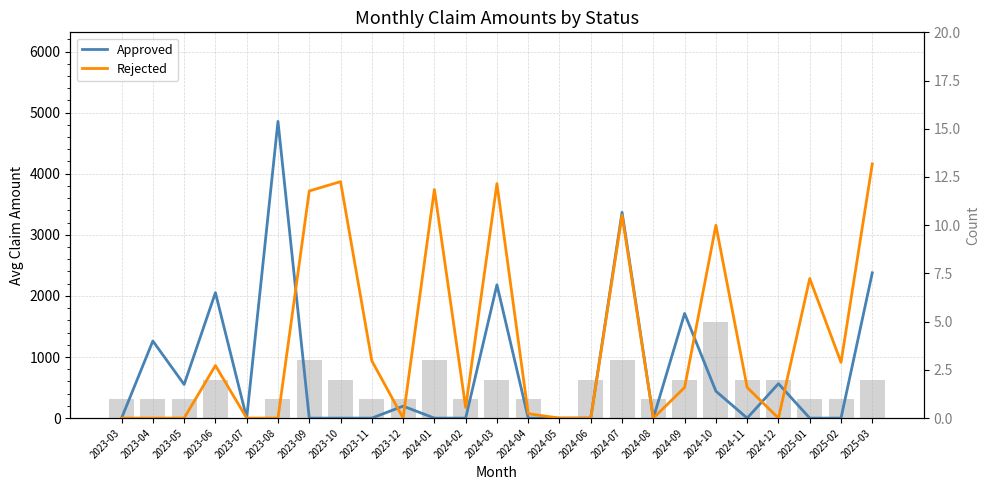

What is the maximum value shown in the chart?

4856.8